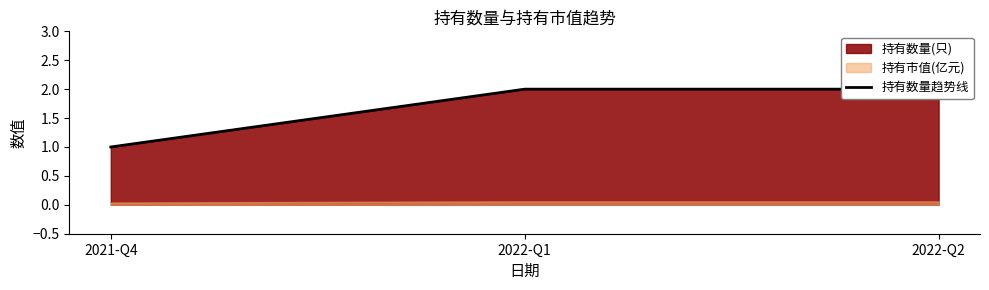

Reading left to right, transcribe all the data shown in this chart.

2021-Q4=1	2022-Q1=2	2022-Q2=2